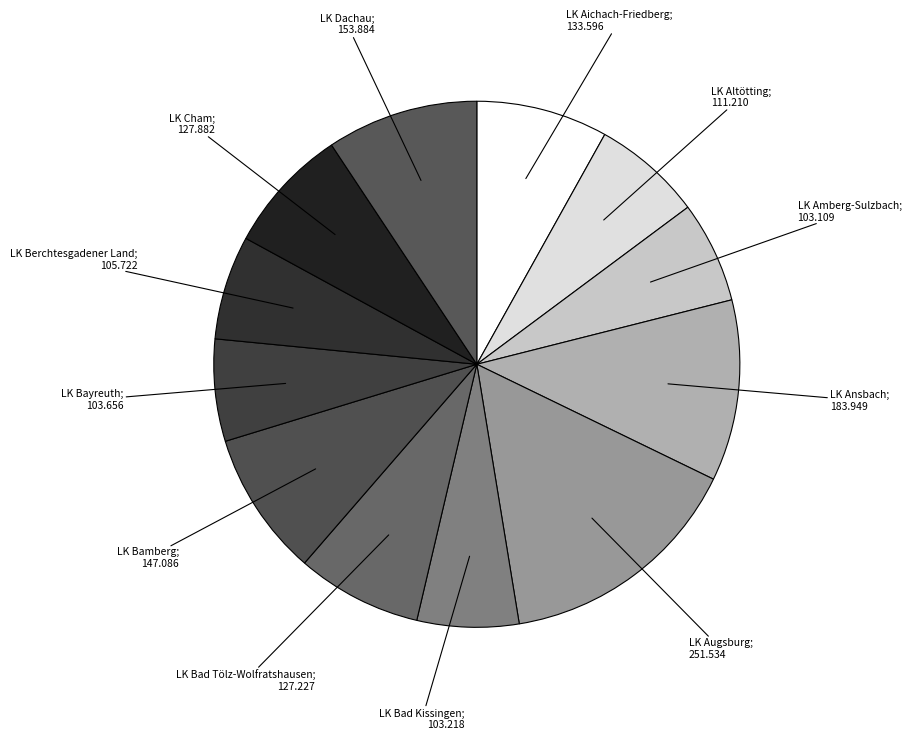

How many slices are in this pie chart?

12